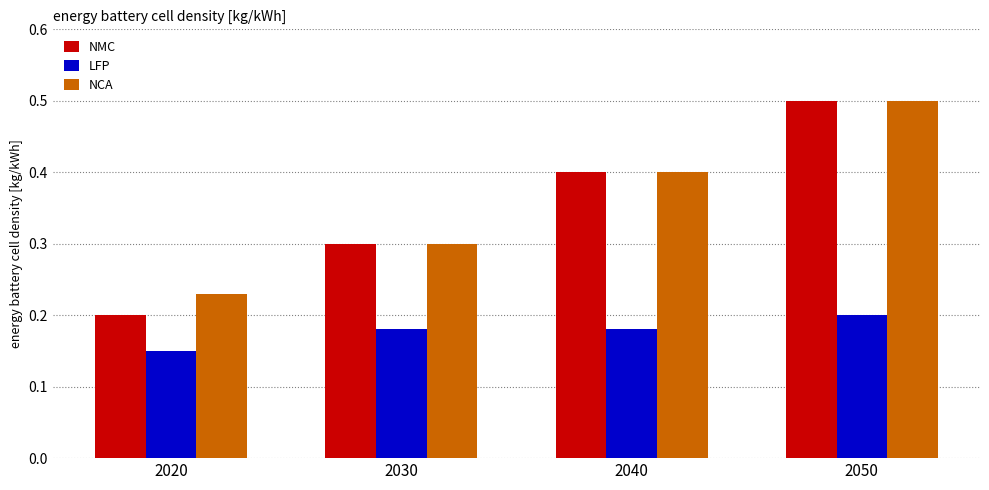

What value does the NMC series have at 2030?

0.3